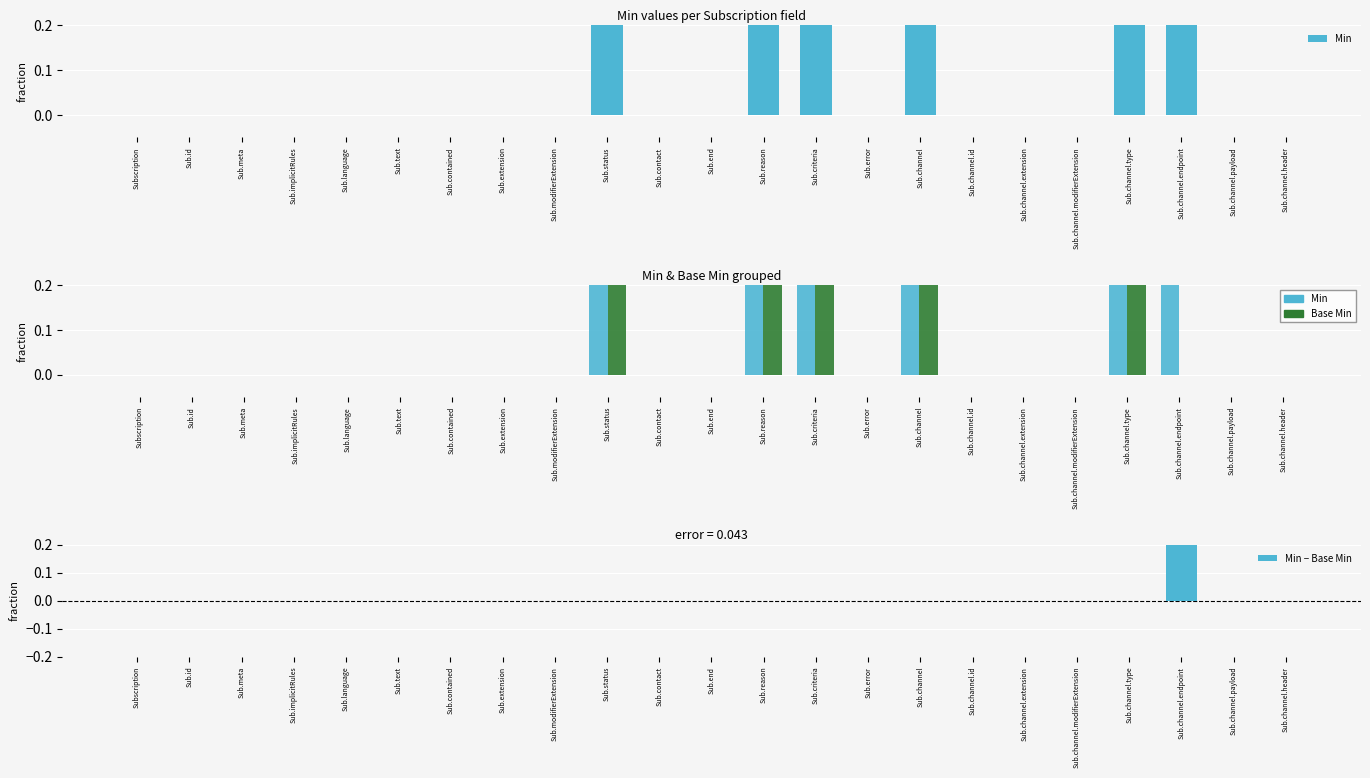

Reading left to right, what are all the values shown in this chart?

Min: 0	0	0	0	0	0	0	0	0	1	0	0	1	1	0	1	0	0	0	1	1	0	0
Base Min: 0	0	0	0	0	0	0	0	0	1	0	0	1	1	0	1	0	0	0	1	0	0	0
Min − Base Min: 0	0	0	0	0	0	0	0	0	0	0	0	0	0	0	0	0	0	0	0	1	0	0